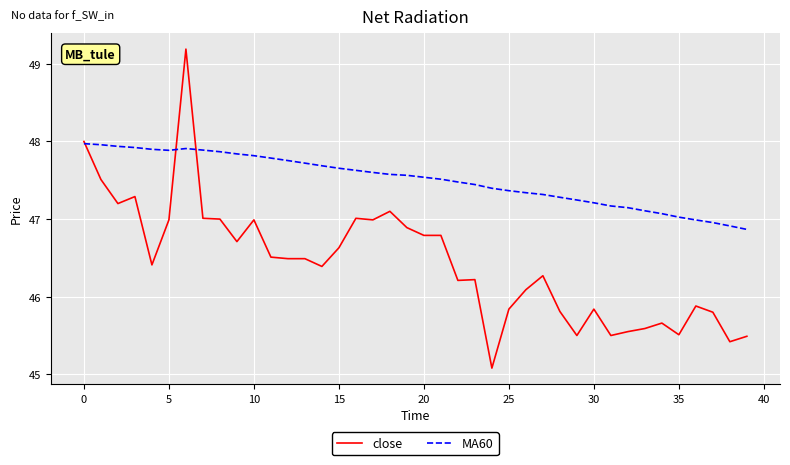

What is the minimum value for MA60?

46.9